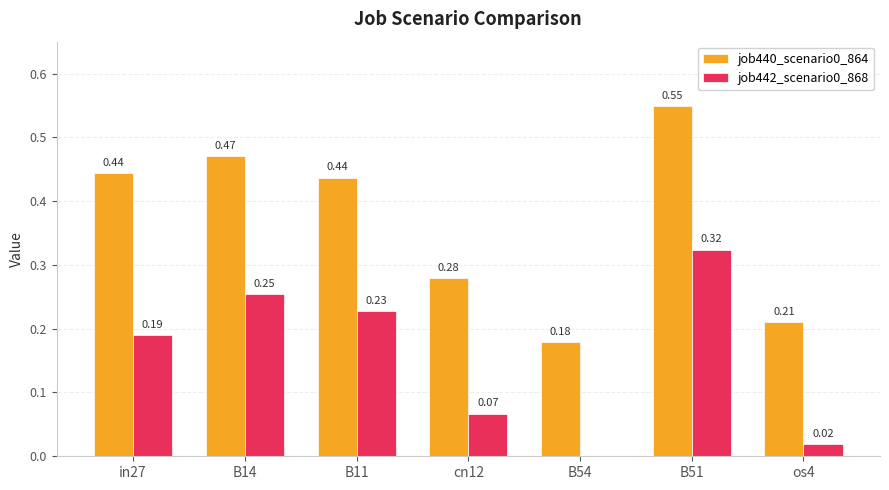

How many groups of bars are there?

7